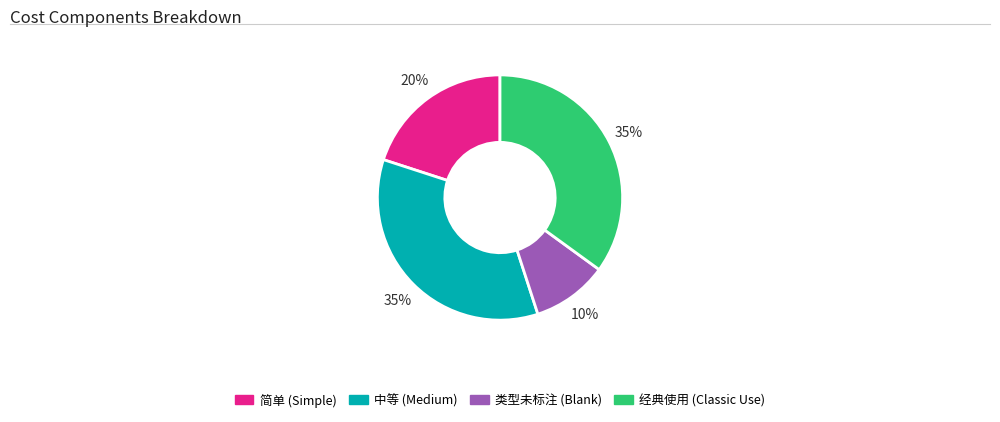

Does any single category account for the majority?

No